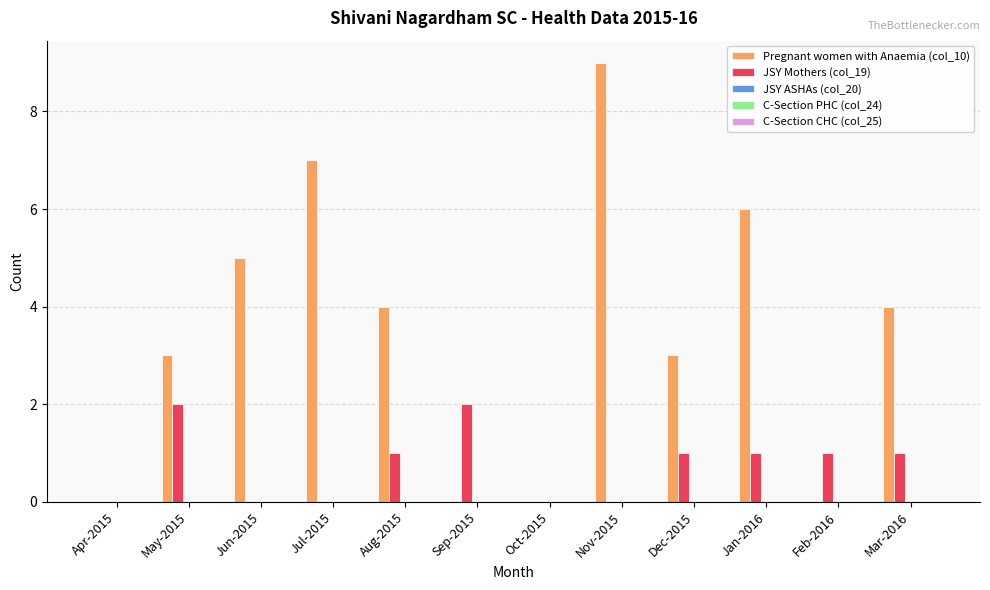

What is the maximum value shown in the chart?

9